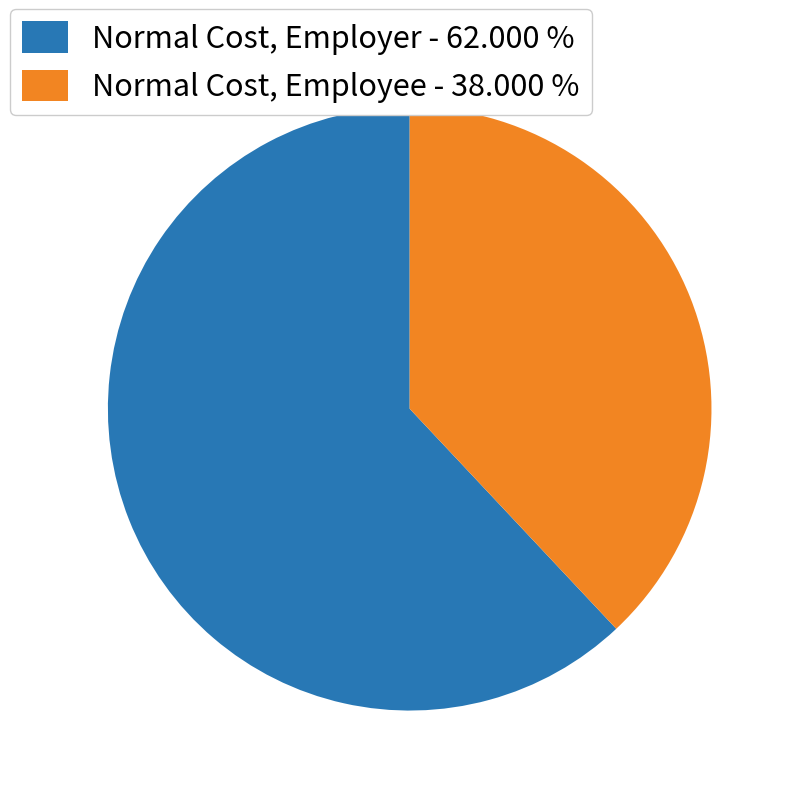

Which category accounts for the majority?

Normal Cost, Employer - 62.000 %